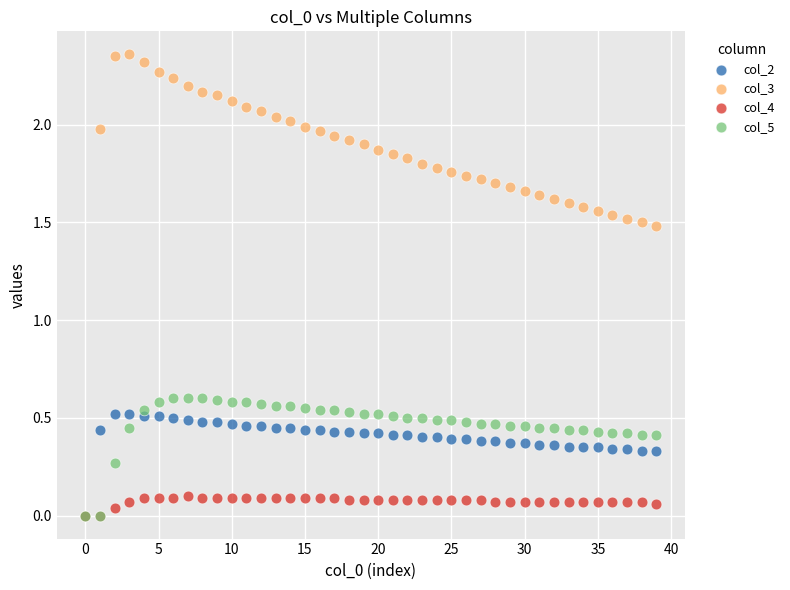

What are all the series names shown in the legend?

col_2, col_3, col_4, col_5